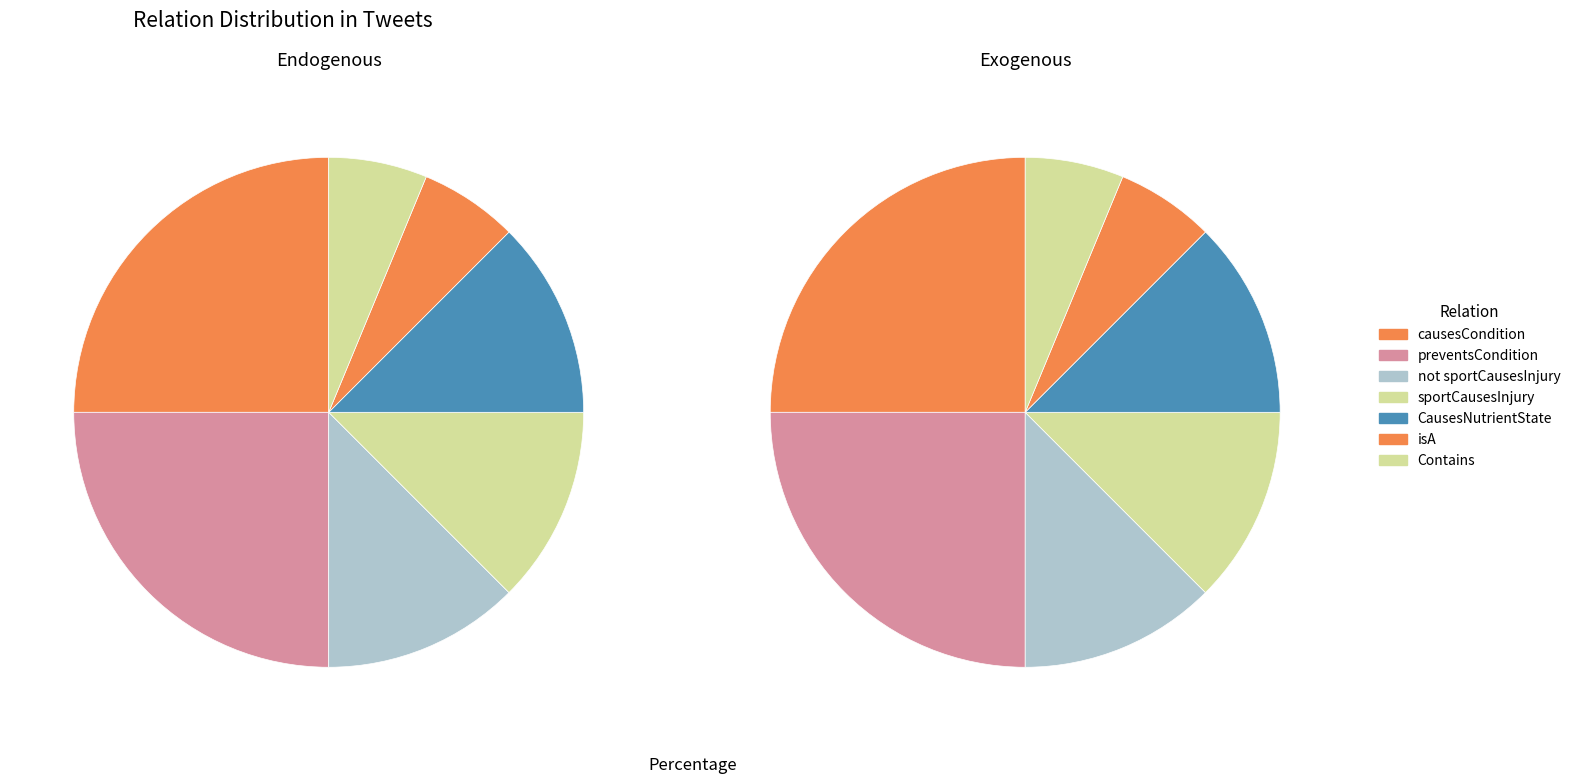

What is the change in value from CausesNutrientState to isA?

-1